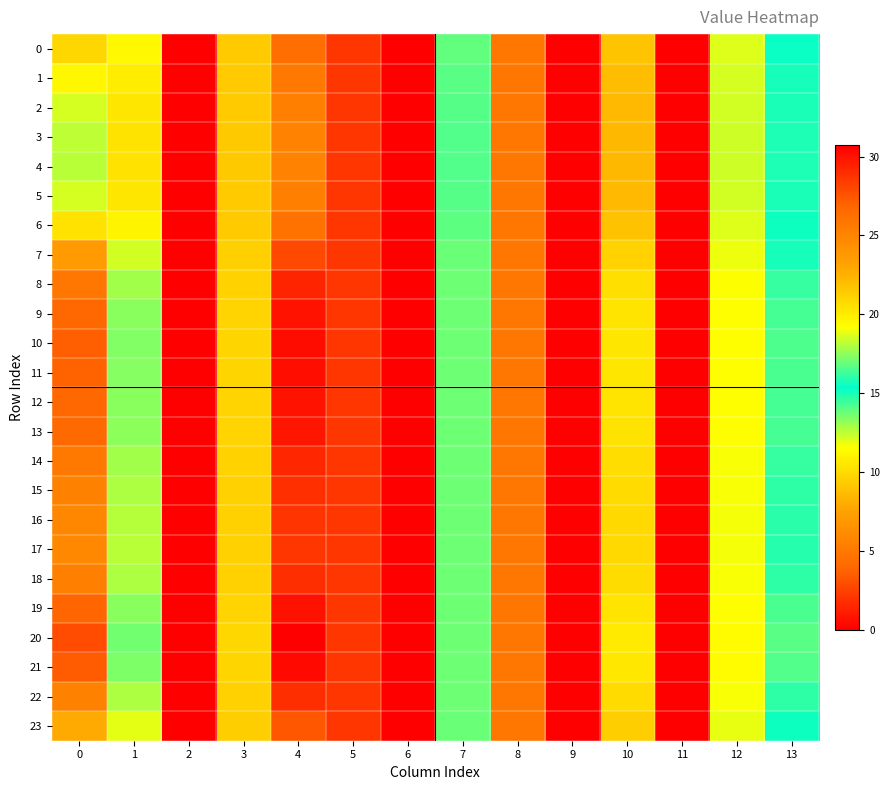

At which category is the sum across all series the highest?

4